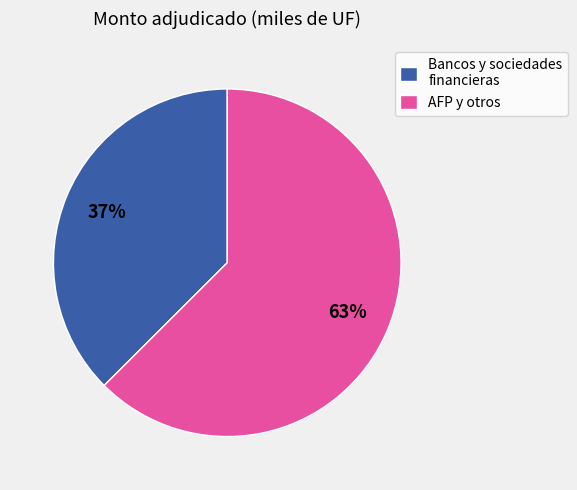

To the nearest percent, what portion does AFP y otros represent?

63%